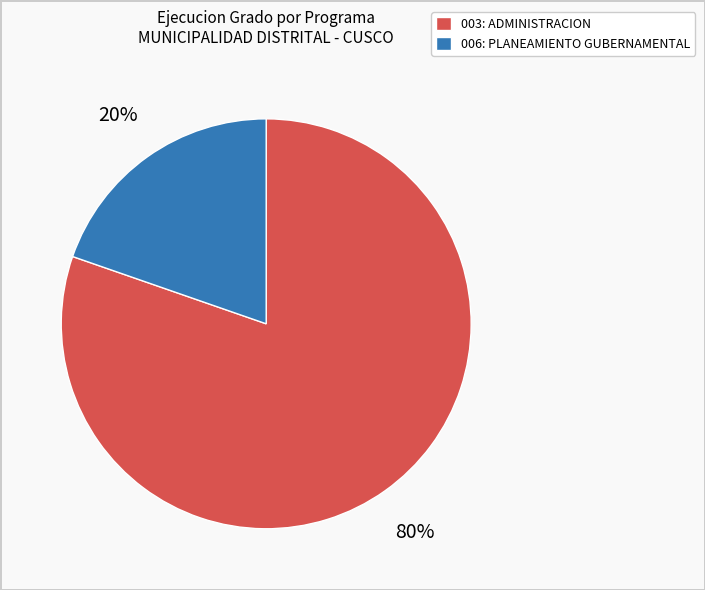

Is 003: ADMINISTRACION the majority of the pie?

Yes